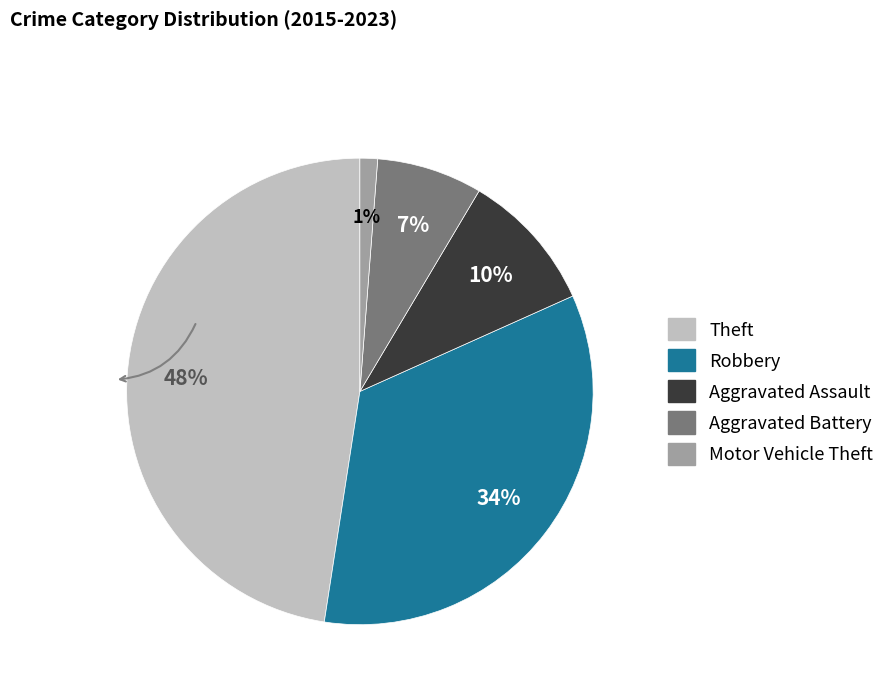

To the nearest percent, what portion does Robbery represent?

34%